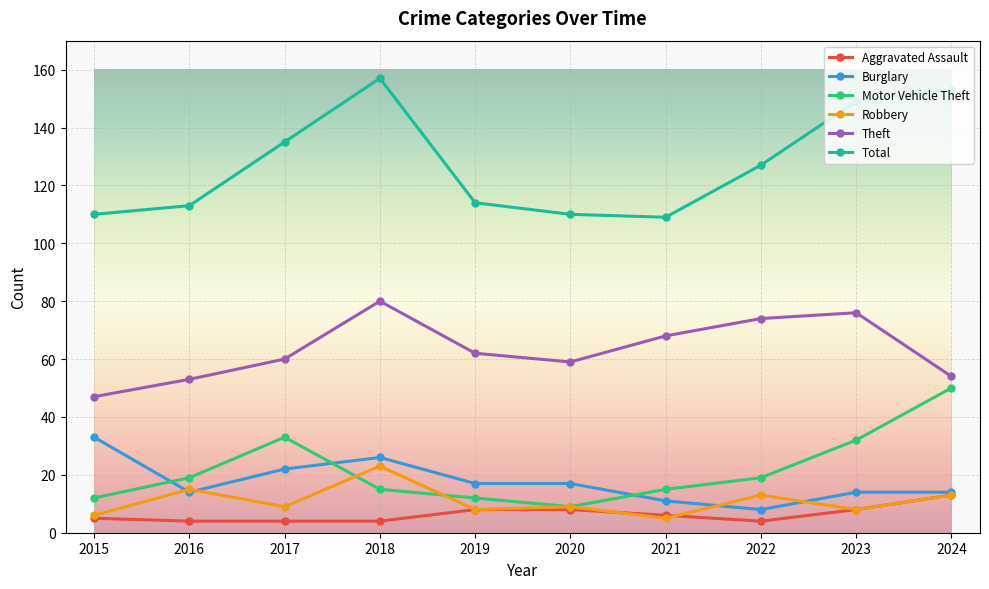

Rank the series by their maximum value, from lowest to highest.

Aggravated Assault, Robbery, Burglary, Motor Vehicle Theft, Theft, Total